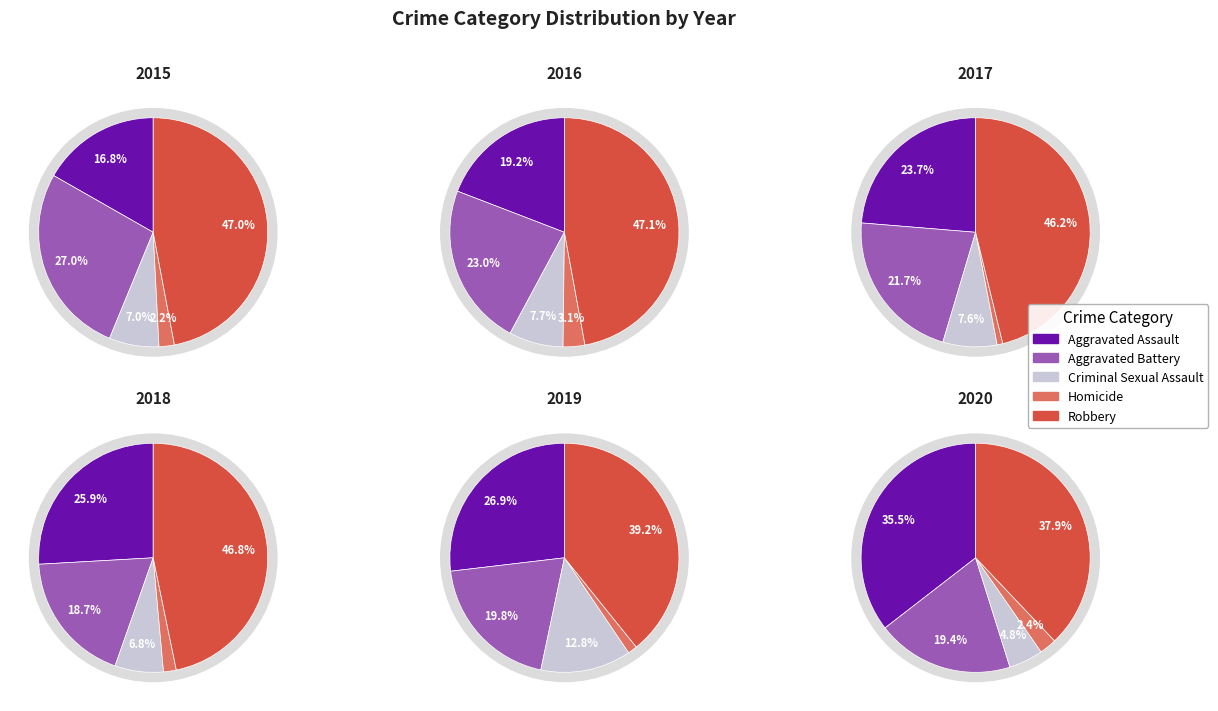

At 2015, list the series in order from largest to smallest.

Robbery, Aggravated Battery, Aggravated Assault, Criminal Sexual Assault, Homicide